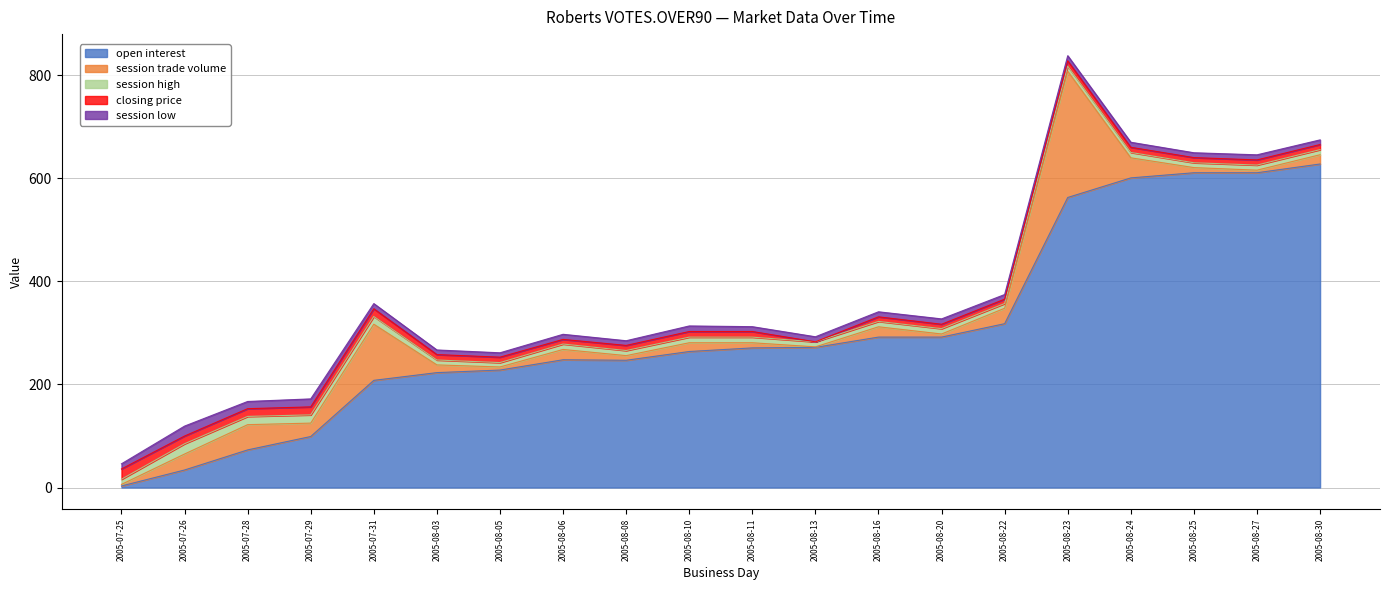

At 2005-07-28, list the series in order from largest to smallest.

open interest, session trade volume, session high, closing price, session low